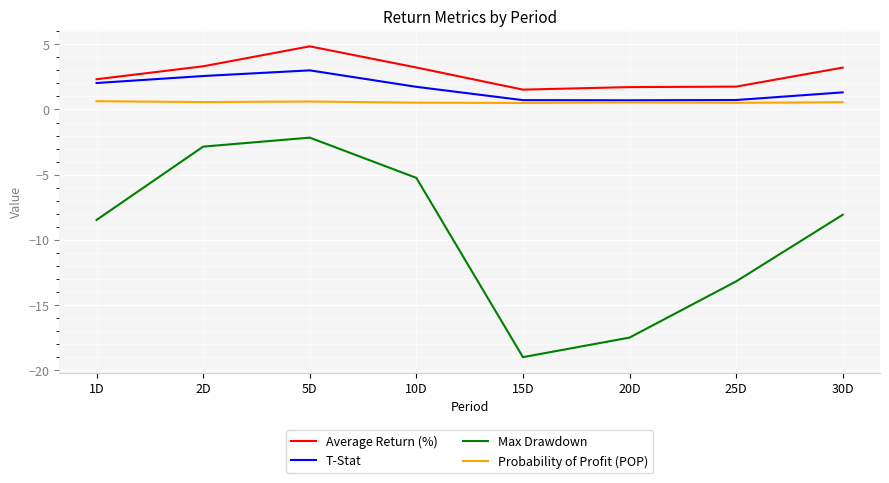

What are all the series names shown in the legend?

Average Return (%), T-Stat, Max Drawdown, Probability of Profit (POP)